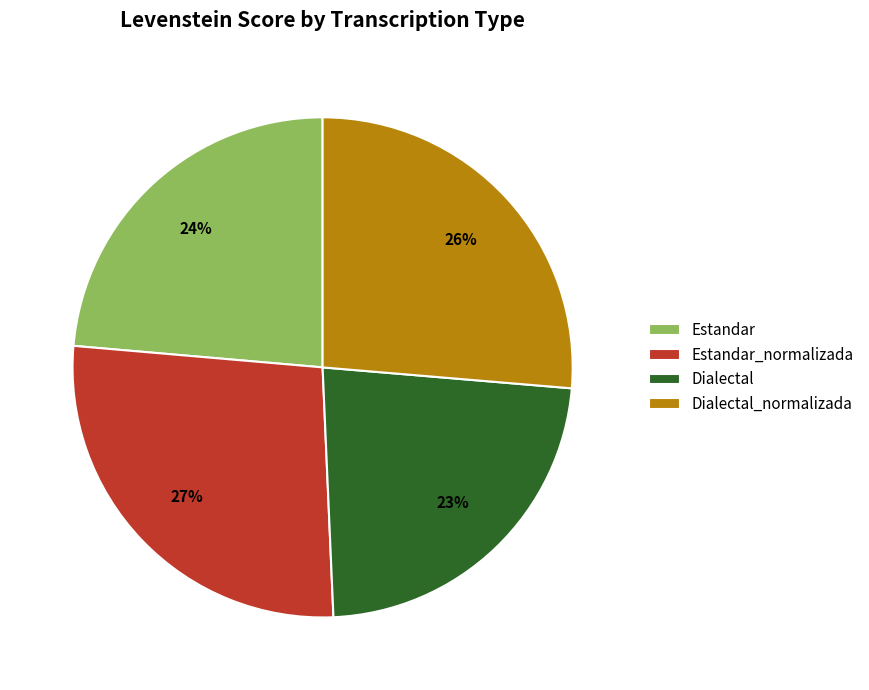

What is the smallest slice in the pie chart?

Dialectal